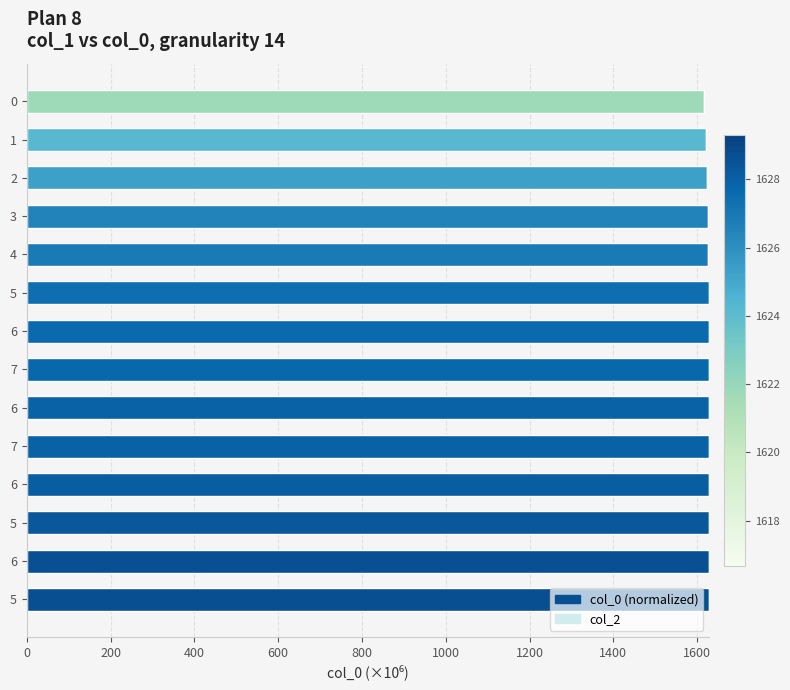

Does the chart contain any negative values?

No